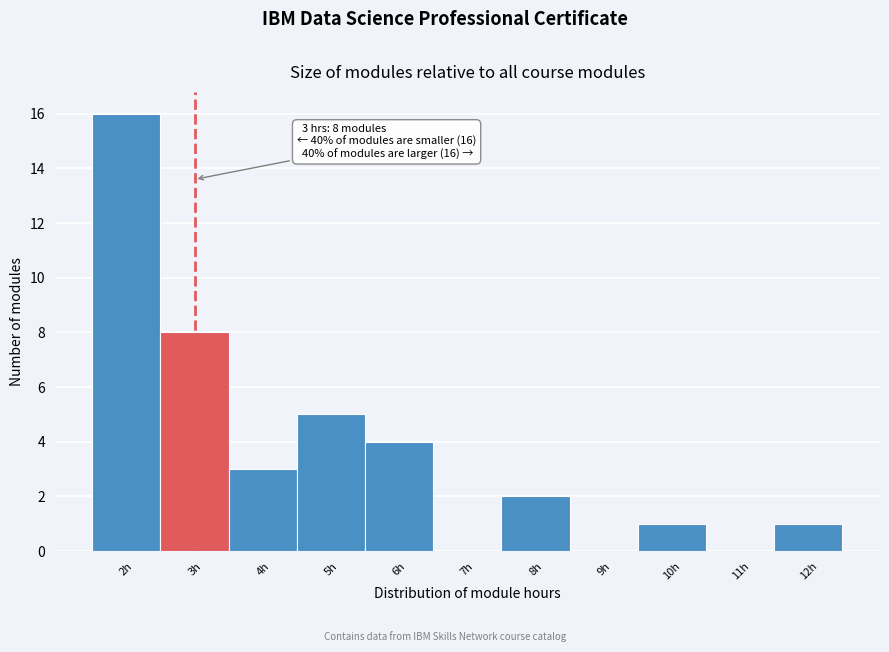

Over which range of the x-axis is the bar tallest?

1.5 to 2.5